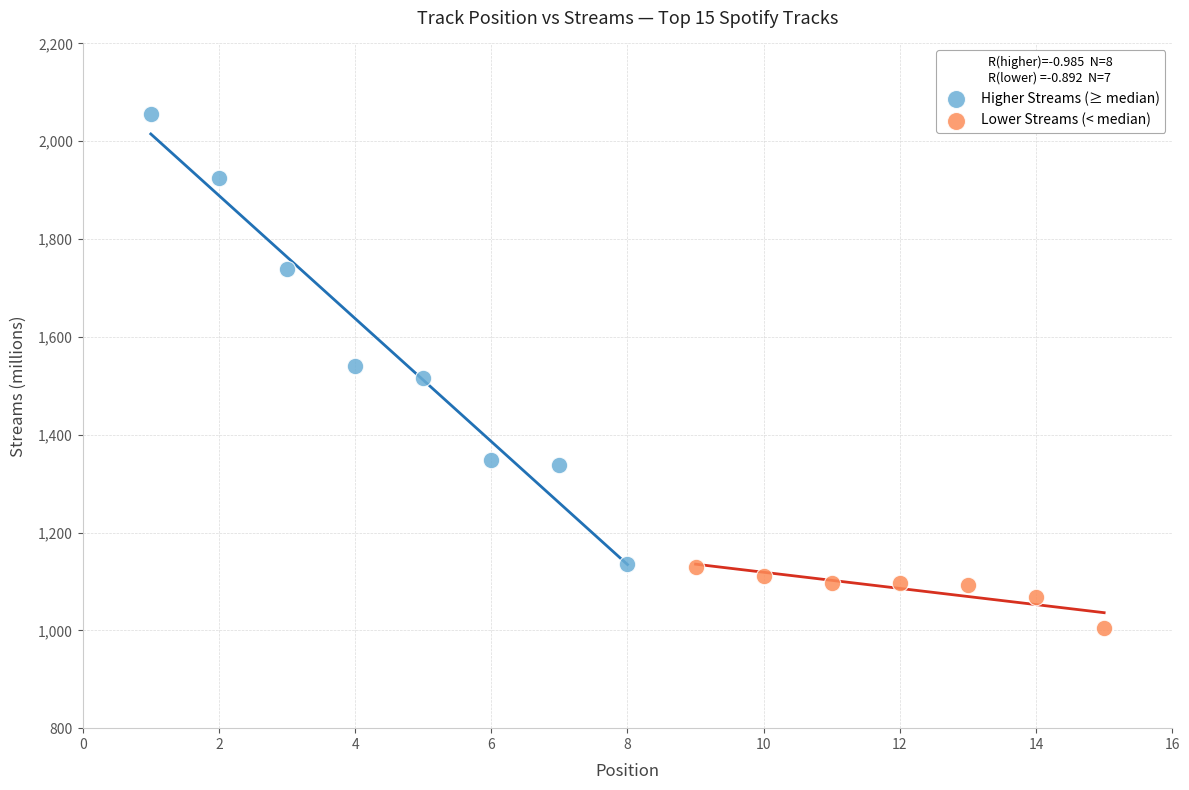

What are all the series names shown in the legend?

Higher Streams (≥ median), Lower Streams (< median)